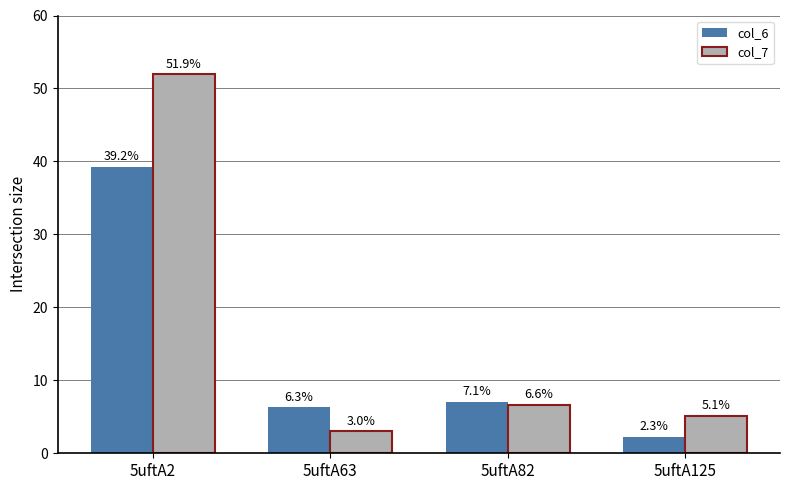

What is the value of the col_6 bar at the 1st from the left?

39.2